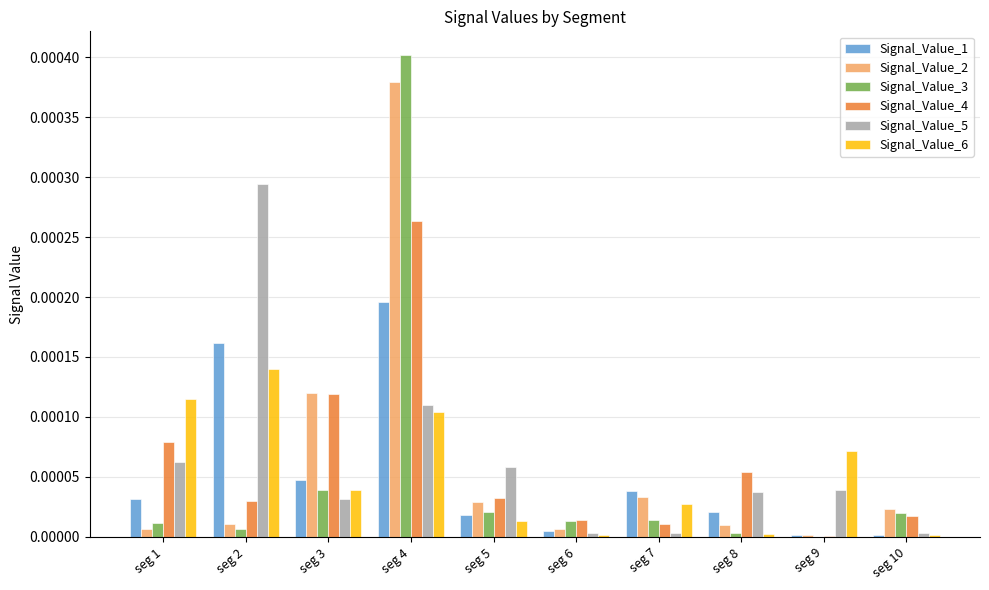

Count the number of categories in the chart.

10